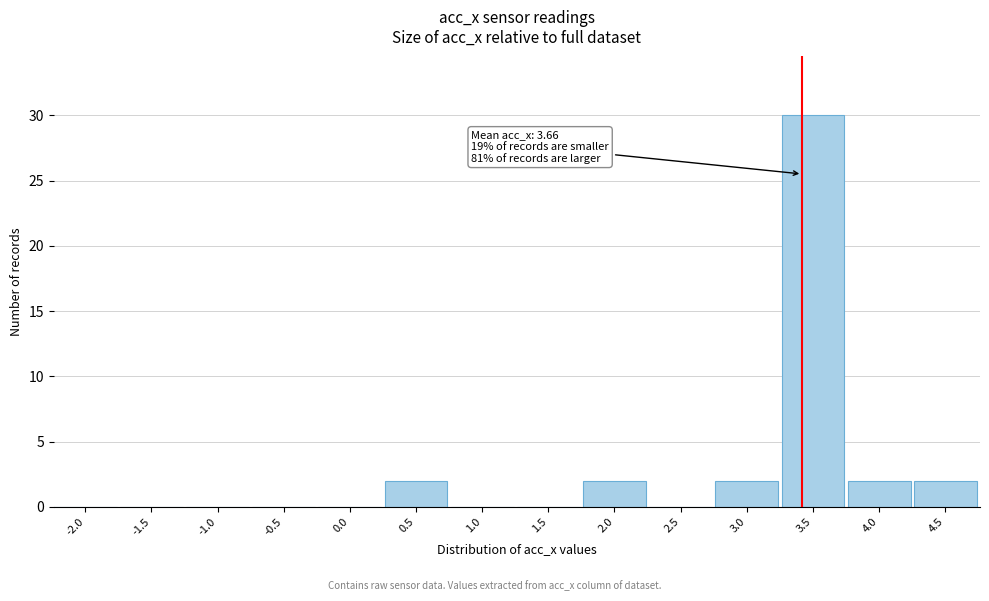

Reading right to left, list all the values displayed in this chart.

4.5=2	4.0=2	3.5=30	3.0=2	2.5=0	2.0=2	1.5=0	1.0=0	0.5=2	0.0=0	-0.5=0	-1.0=0	-1.5=0	-2.0=0